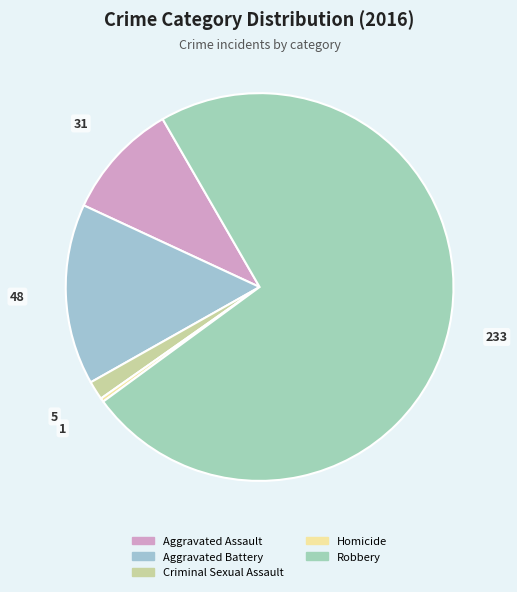

Is it true that Aggravated Assault is 1% of the pie?

False